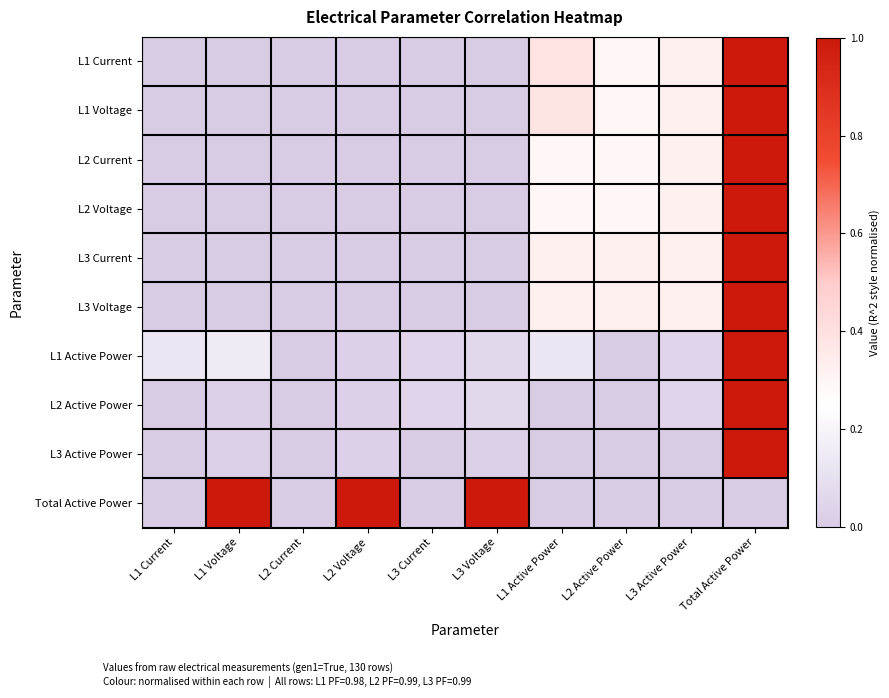

Between L3 Current and L3 Voltage, which series saw the biggest shift?

Total Active Power